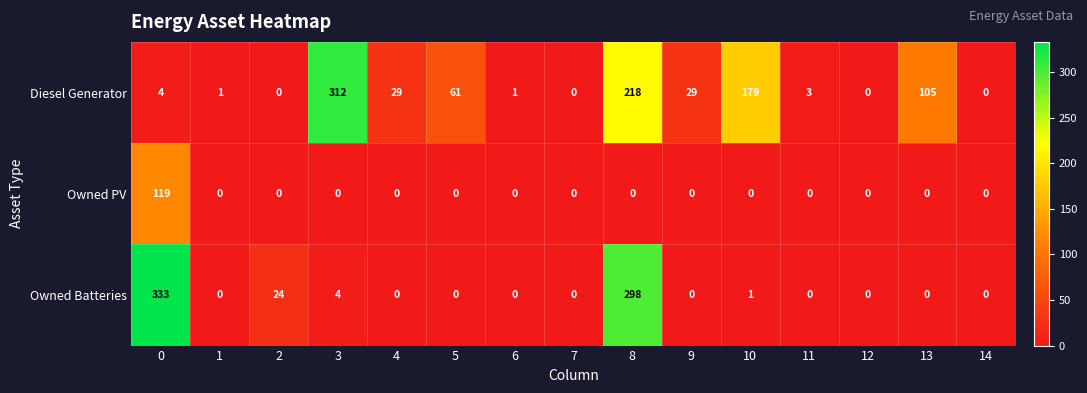

Which series has the largest range (max minus min)?

Owned Batteries